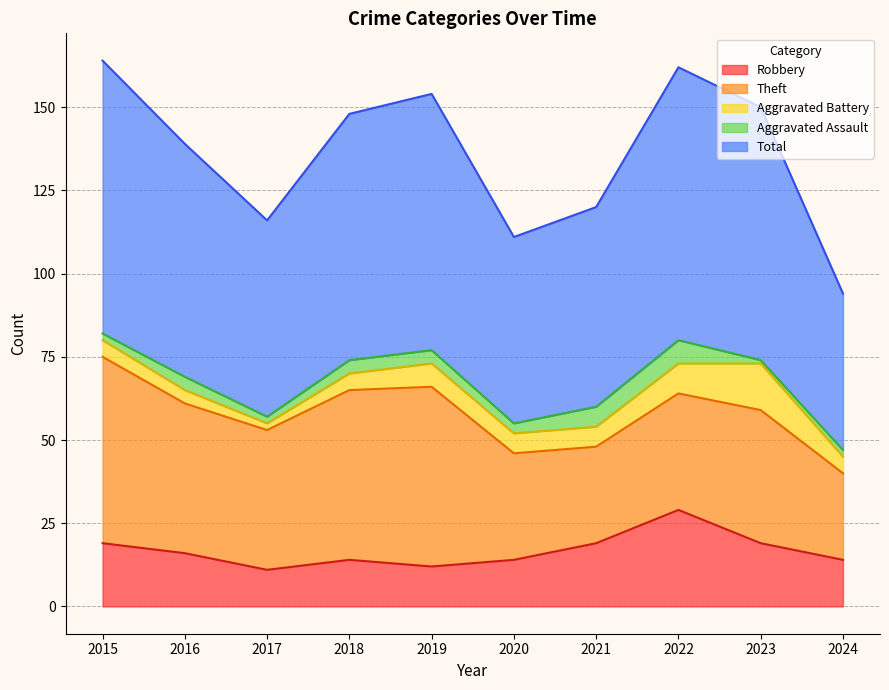

Does the chart display data point markers on the line(s)?

No